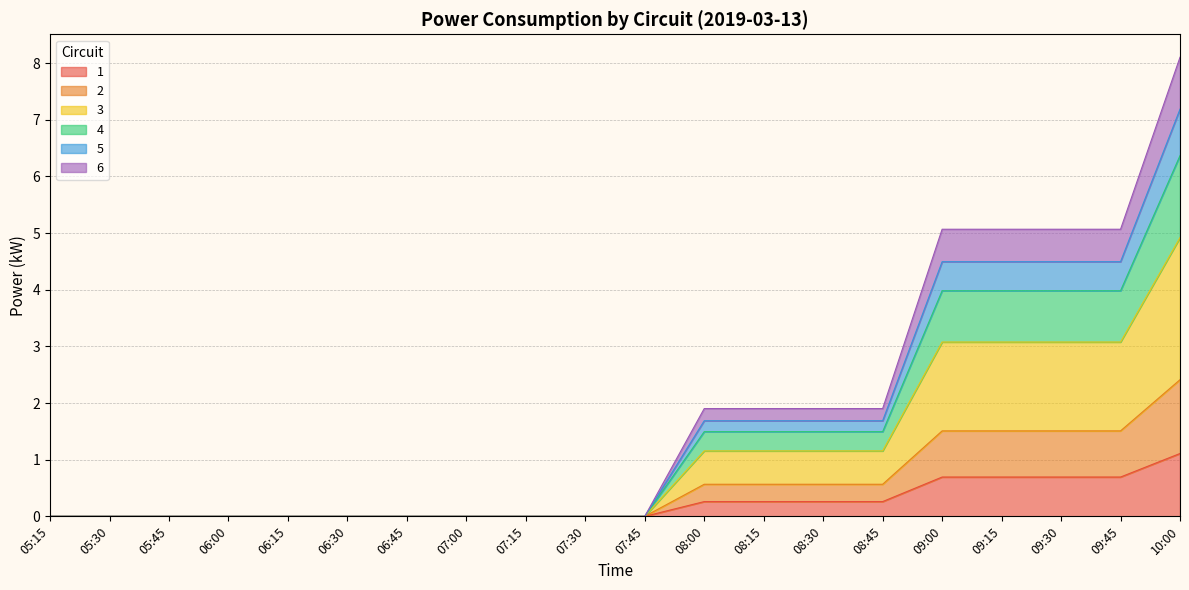

True or false: 2 and 3 cross at least once.

False